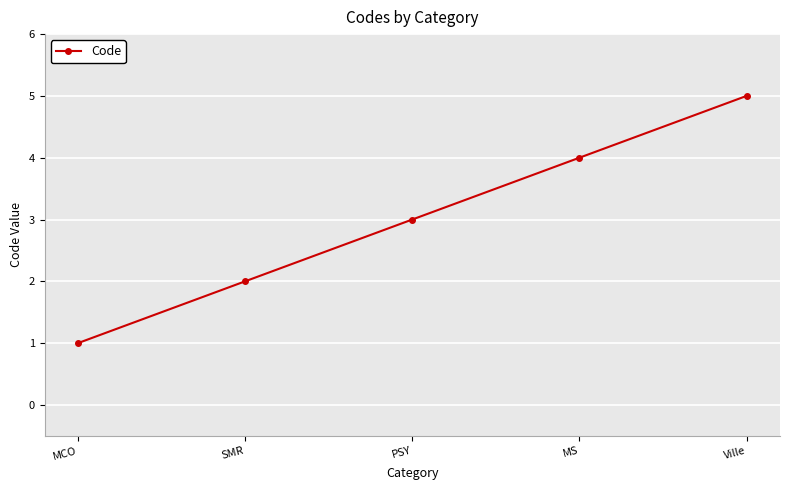

What position from the left is SMR?

2